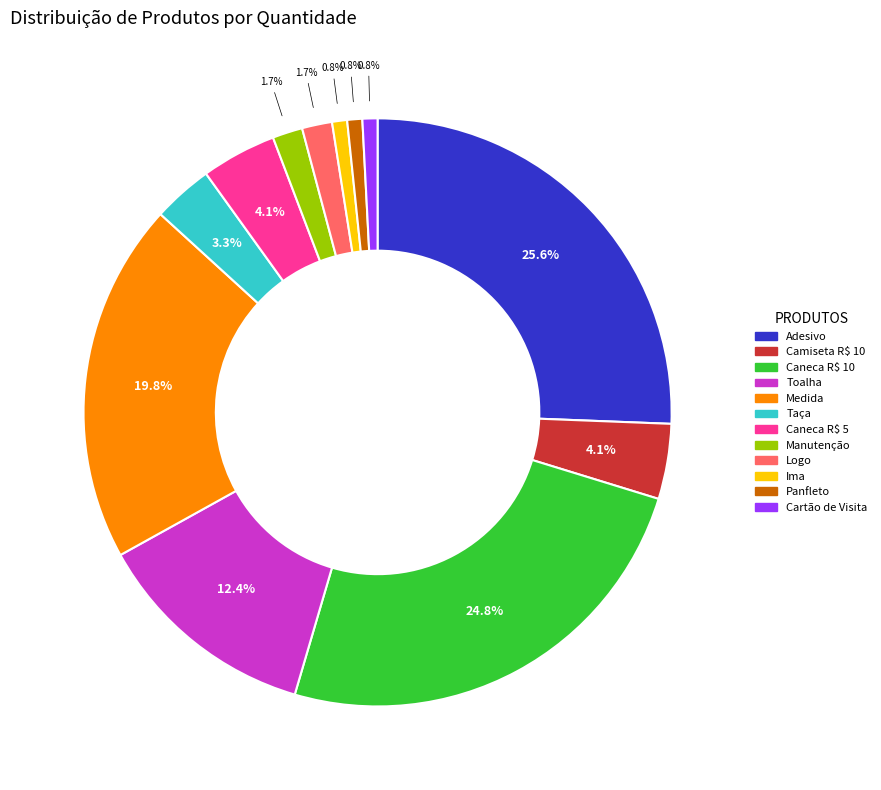

Does Adesivo account for over 50% of the chart?

No